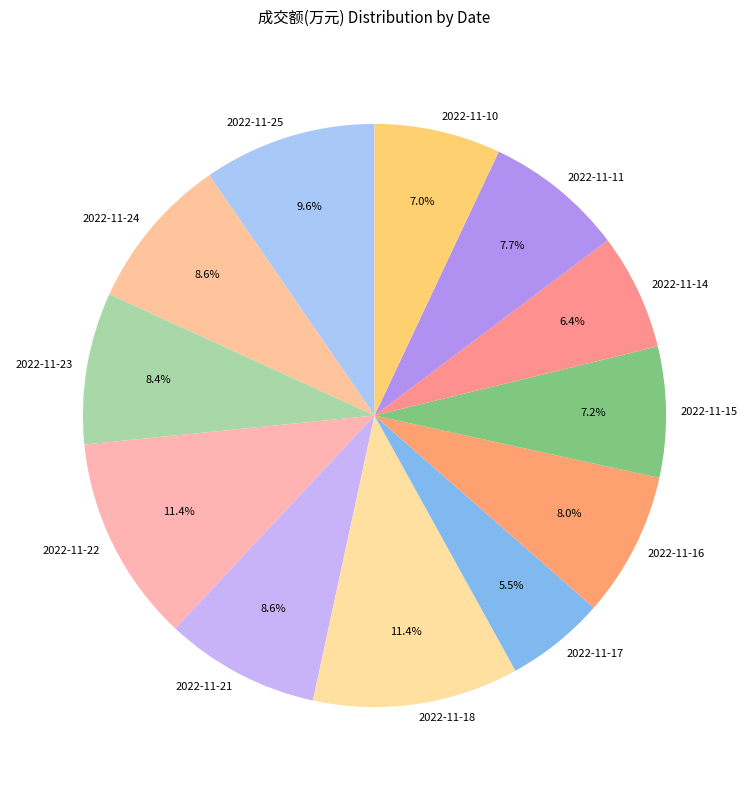

Between 2022-11-10 and 2022-11-24, which is larger?

2022-11-24